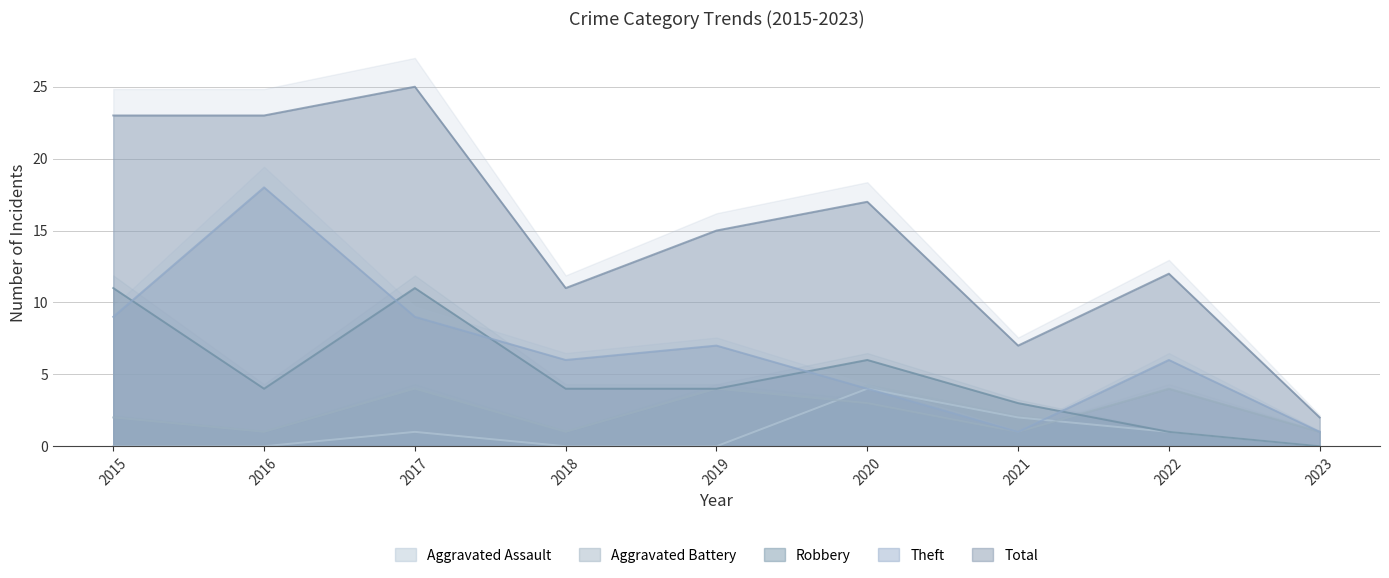

How many values in the Aggravated Battery series exceed 2?

4